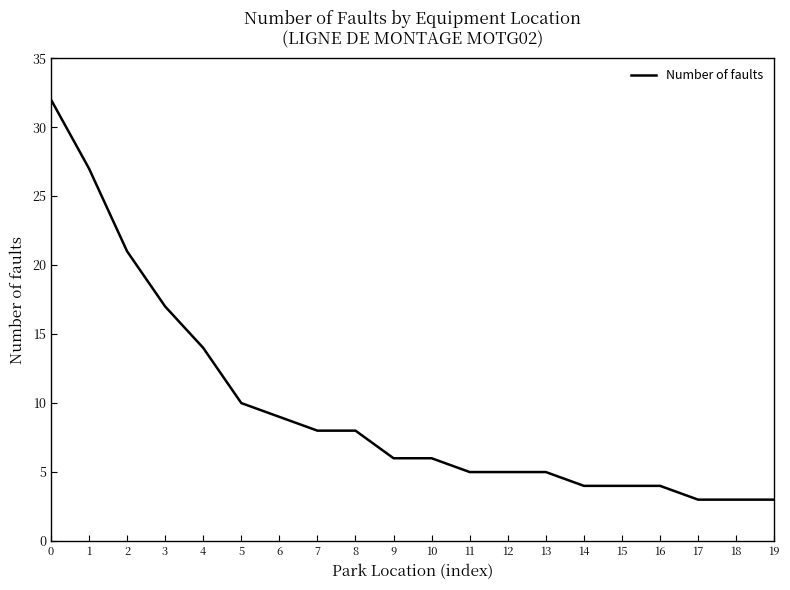

The value at 19 is 1. True or false?

False